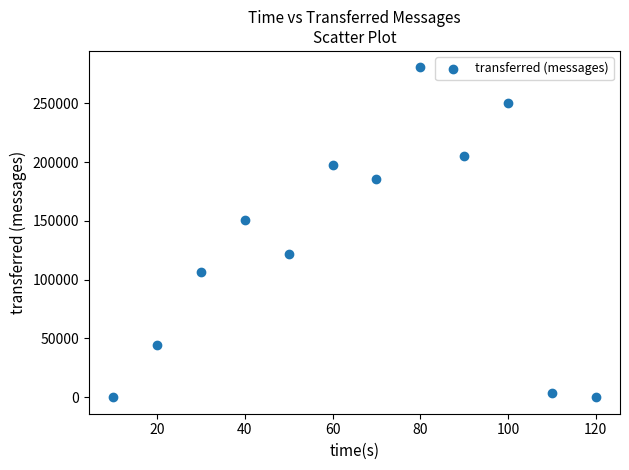

What is the average X value?

65